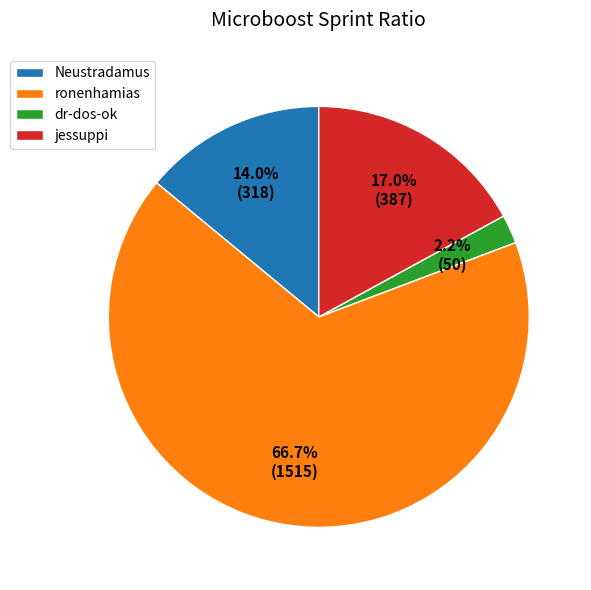

Do Neustradamus and jessuppi together represent more than half of the pie?

No